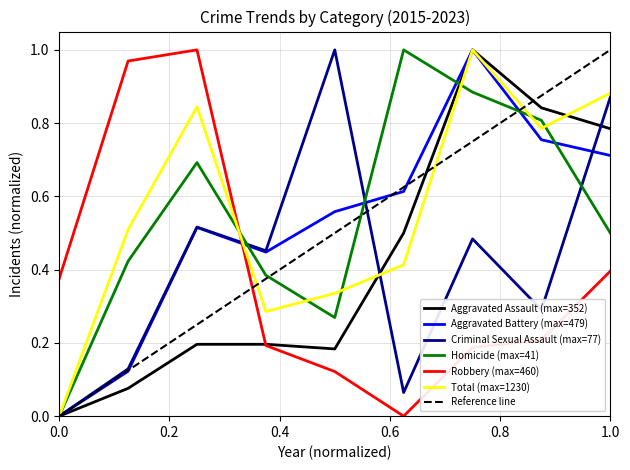

Between which two adjacent categories do Homicide and Criminal Sexual Assault first intersect?

2017 and 2018